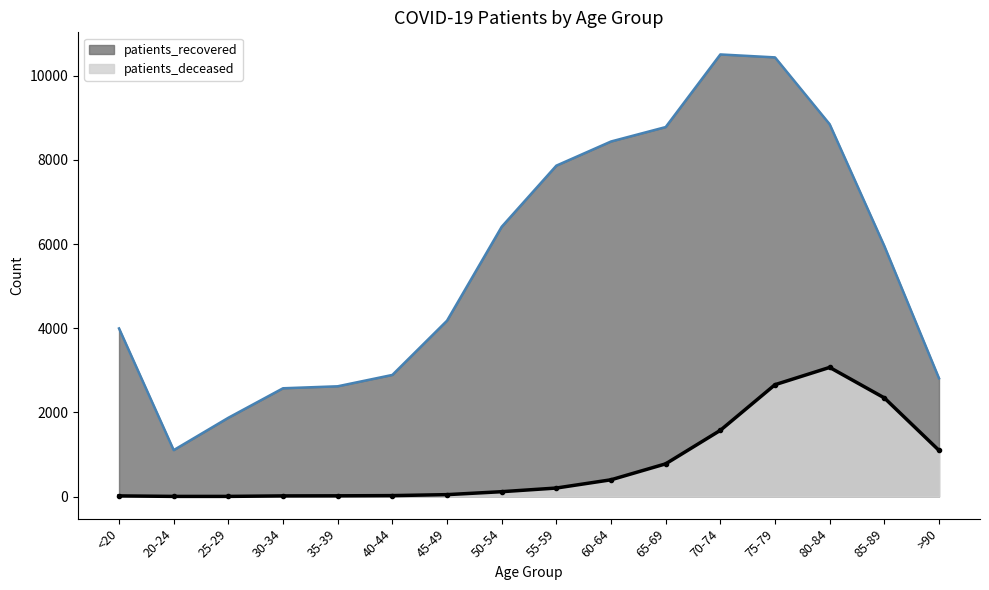

What position from the right is 50-54?

9